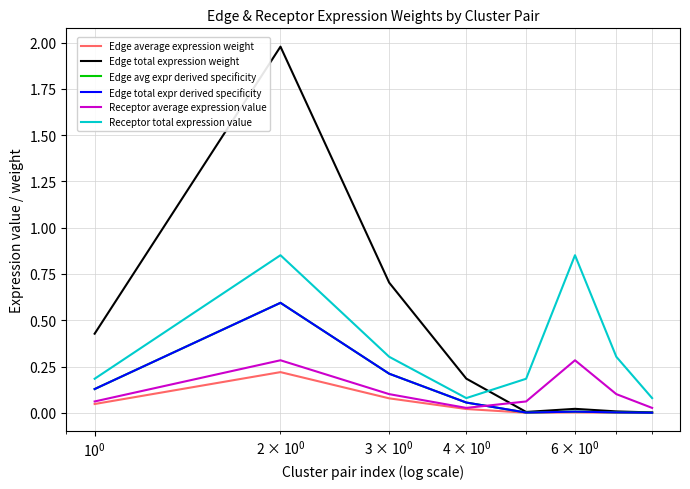

True or false: Edge average expression weight and Receptor total expression value intersect in this chart.

False